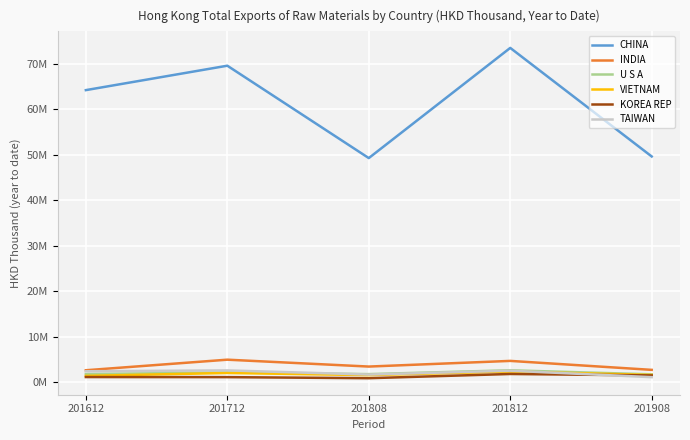

True or false: KOREA REP and INDIA cross at least once.

False